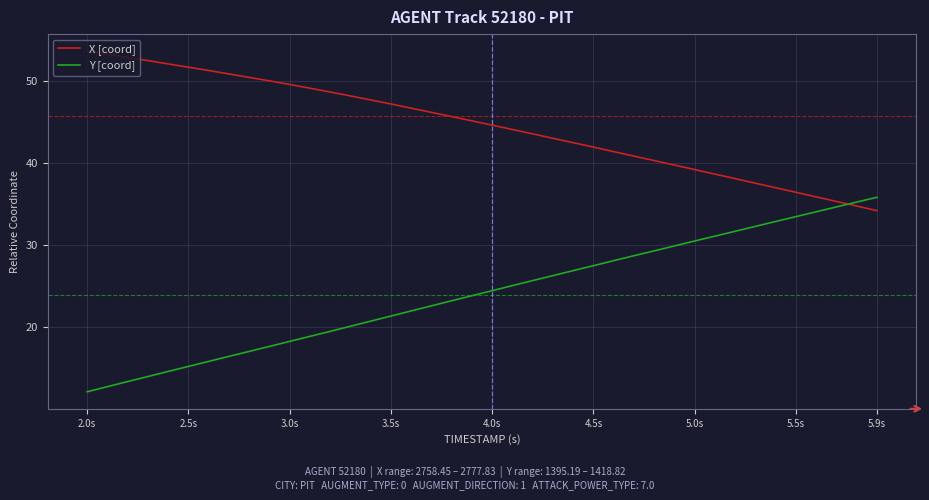

List the series in order of their overall mean, lowest first.

Y [coord], X [coord]